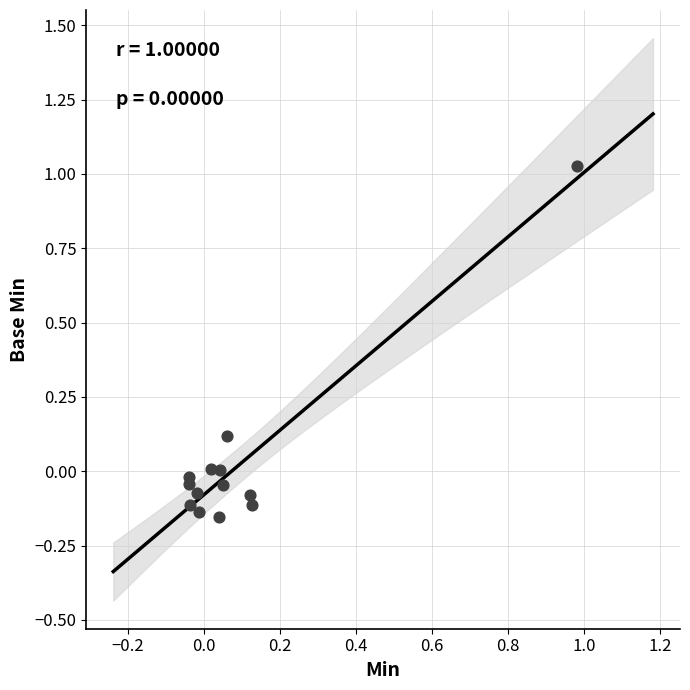

What is the range of Y values (max minus min)?

1.2